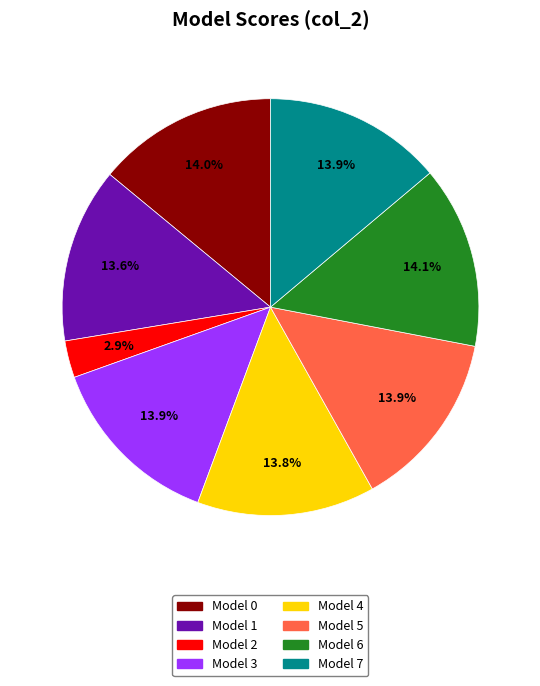

Which category has the smallest portion of the pie?

Model 2